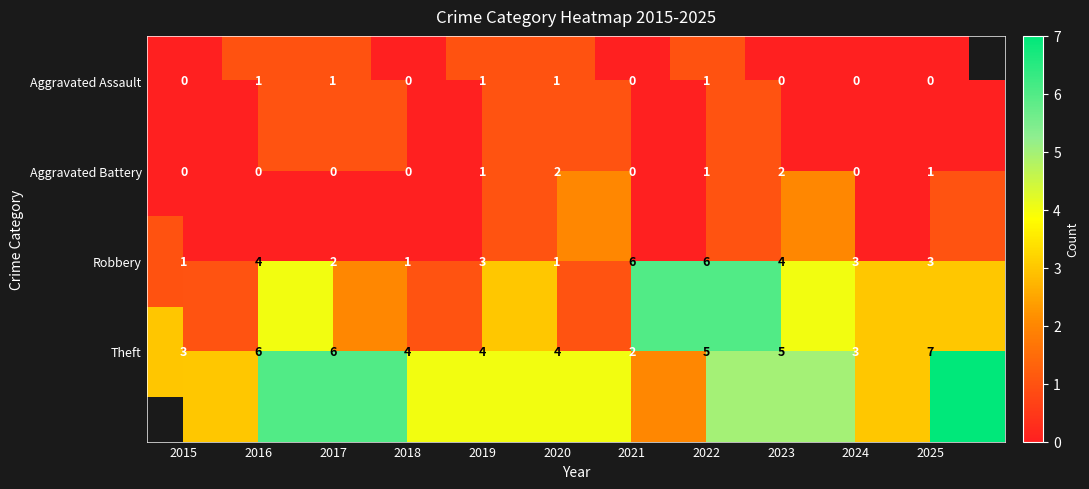

Is it true that Aggravated Assault equals 0 at 2017?

False